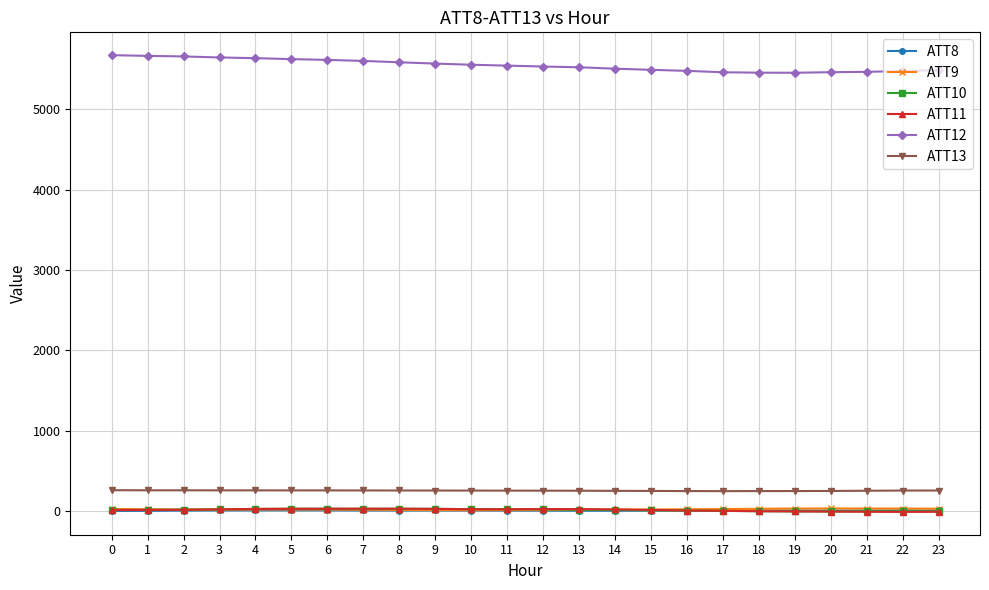

What is the value of the ATT9 point at the 7th from the left?

17.7